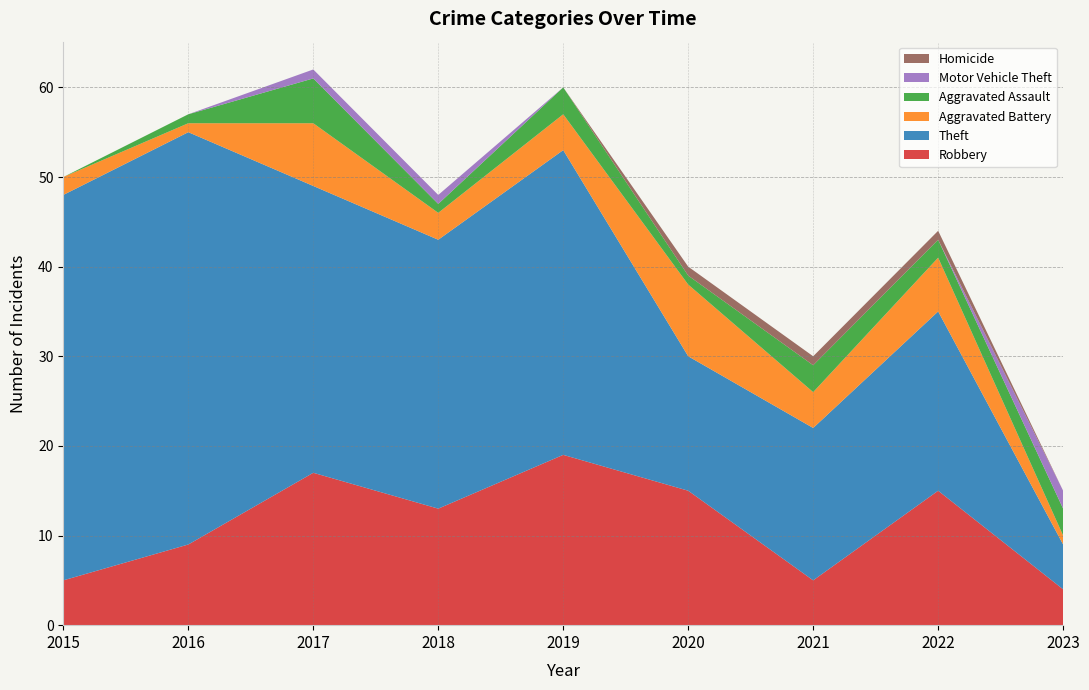

Reading right to left, transcribe all the data shown in this chart.

Robbery: 4	15	5	15	19	13	17	9	5
Theft: 5	20	17	15	34	30	32	46	43
Aggravated Battery: 1	6	4	8	4	3	7	1	2
Aggravated Assault: 3	2	3	1	3	1	5	1	0
Motor Vehicle Theft: 2	0	0	0	0	1	1	0	0
Homicide: 0	1	1	1	0	0	0	0	0